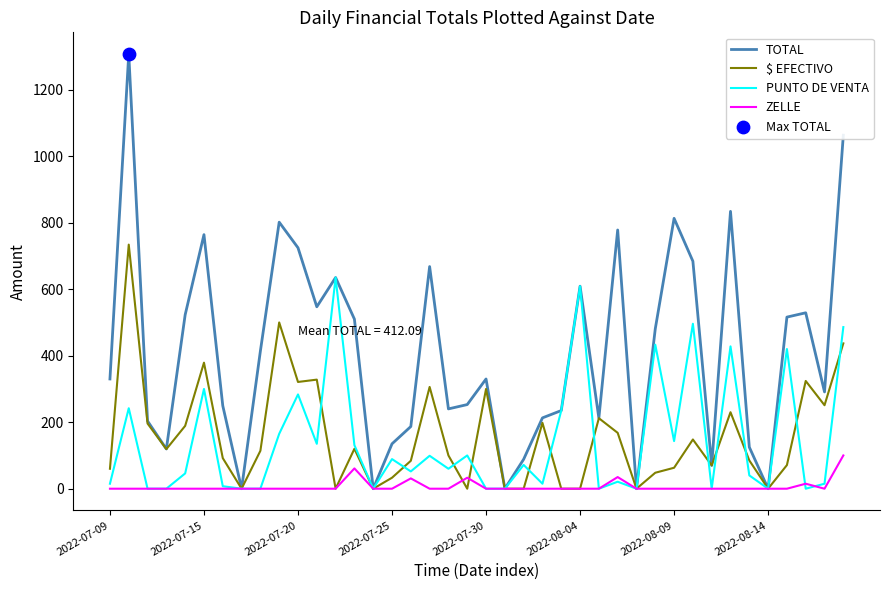

Which series has the largest range (max minus min)?

TOTAL